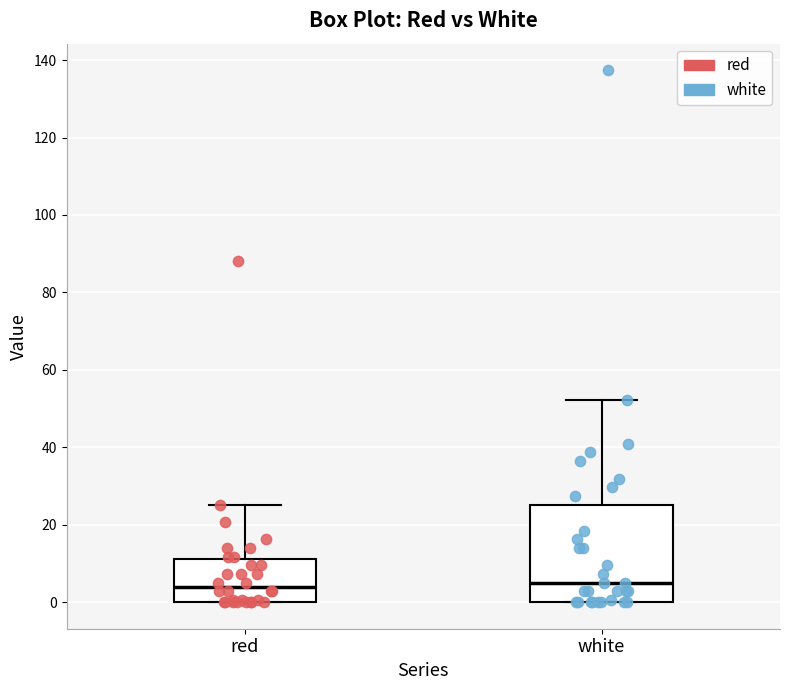

Comparing the boxes themselves (not the whiskers), which one is the tallest?

white